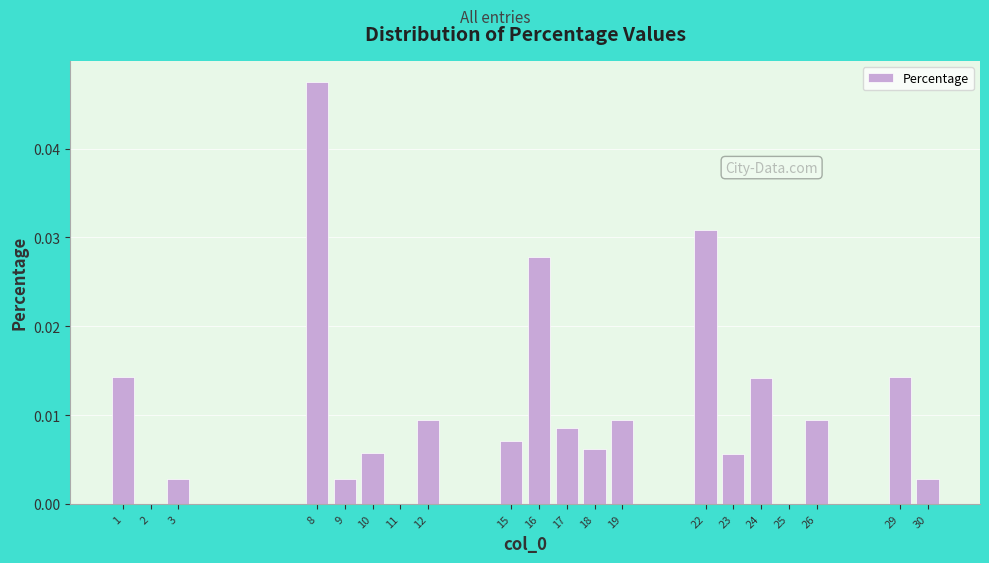

Is it true that the value at 25 is 0.0?

True